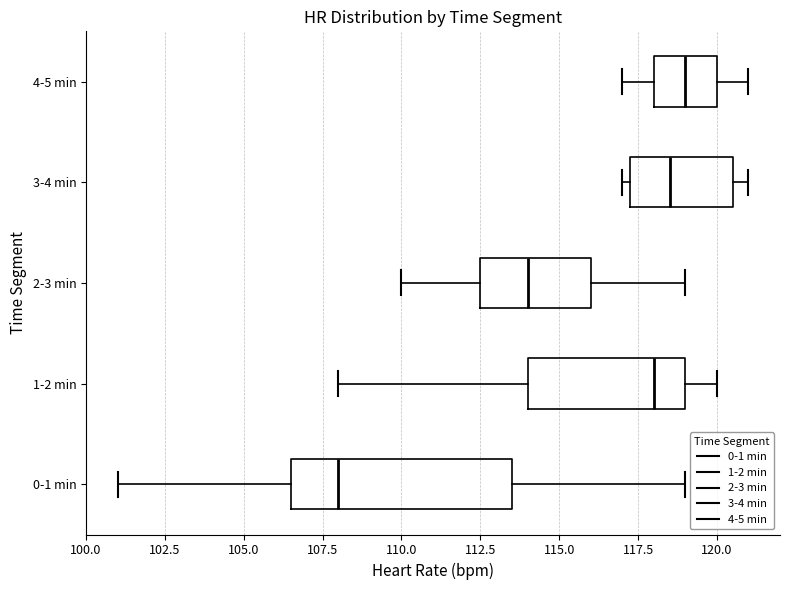

Reading bottom to top, read every box against the x-axis: the position of its median line, the range the box covers, and the ends of its whiskers. The values are not printed on the chart, so give them approximately, as read against the axis.

0-1 min: median 108.0, box 106.5 to 113.5, whiskers 101.0 to 119.0
1-2 min: median 118.0, box 114.0 to 119.0, whiskers 108.0 to 120.0
2-3 min: median 114.0, box 112.5 to 116.0, whiskers 110.0 to 119.0
3-4 min: median 118.5, box 117.5 to 120.5, whiskers 117.0 to 121.0
4-5 min: median 119.0, box 118.0 to 120.0, whiskers 117.0 to 121.0